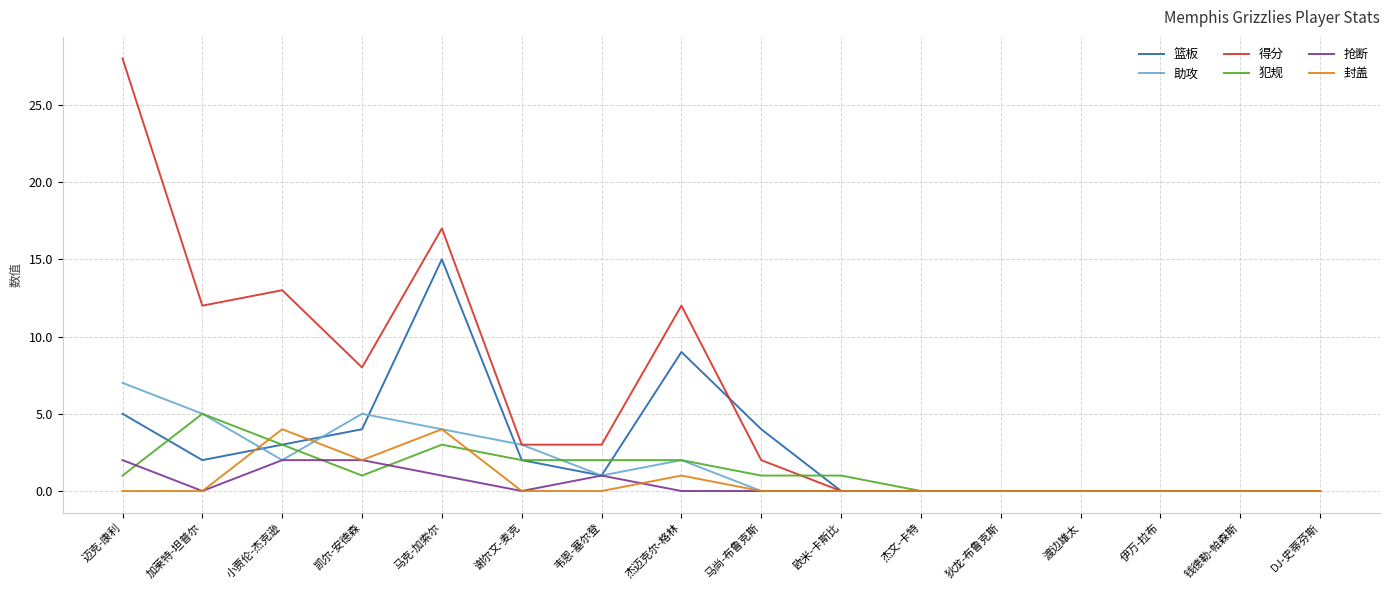

What is the sum of all 助攻 values?

29